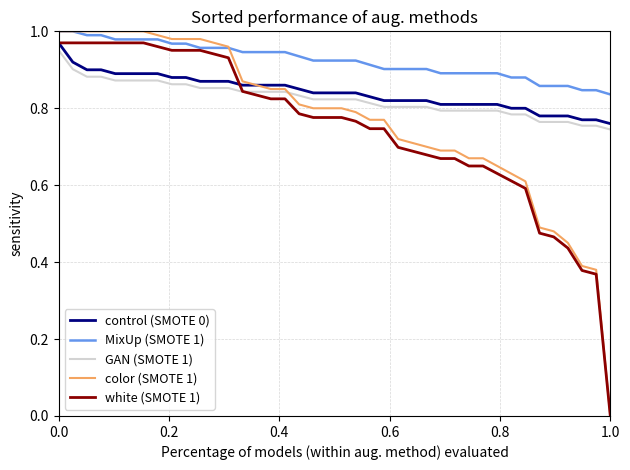

Which series has the largest total across all categories?

MixUp (SMOTE 1)